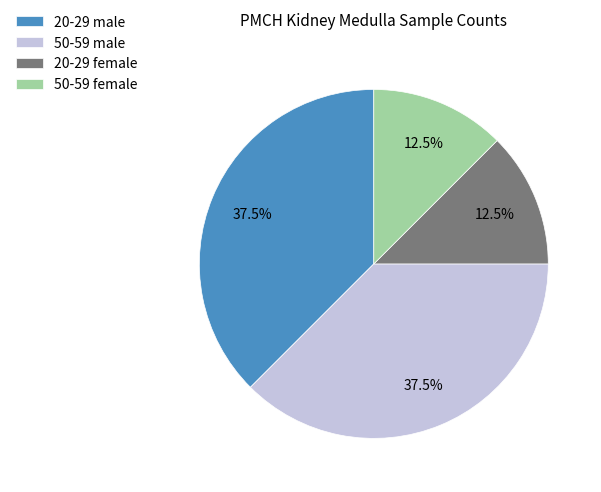

Does 50-59 male account for over 50% of the chart?

No